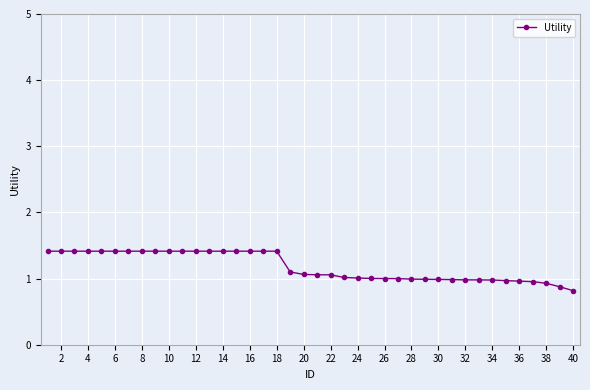

What is the sum of all values?

47.2